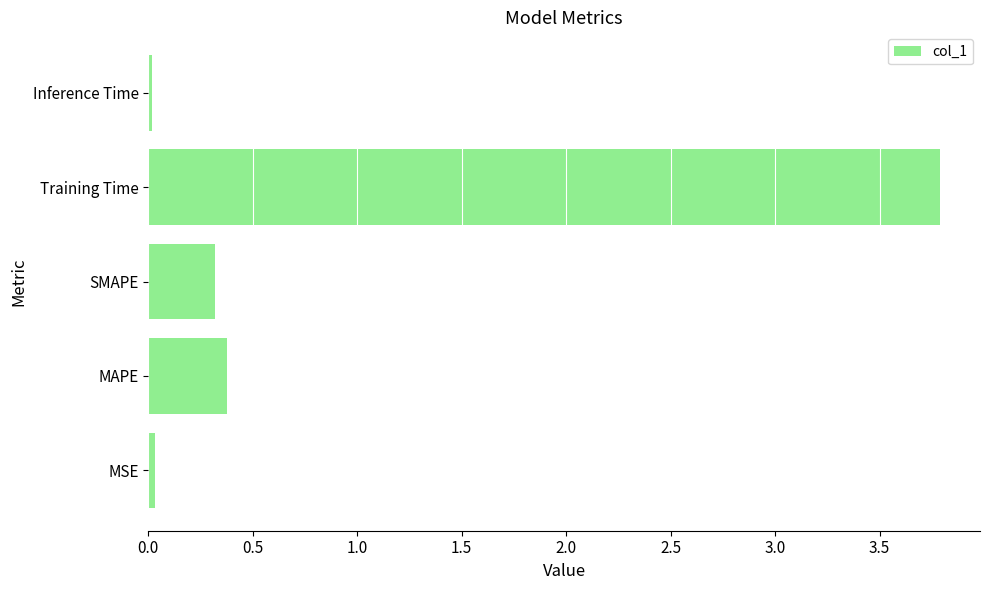

True or false: the data shows 0.0 at MSE.

True